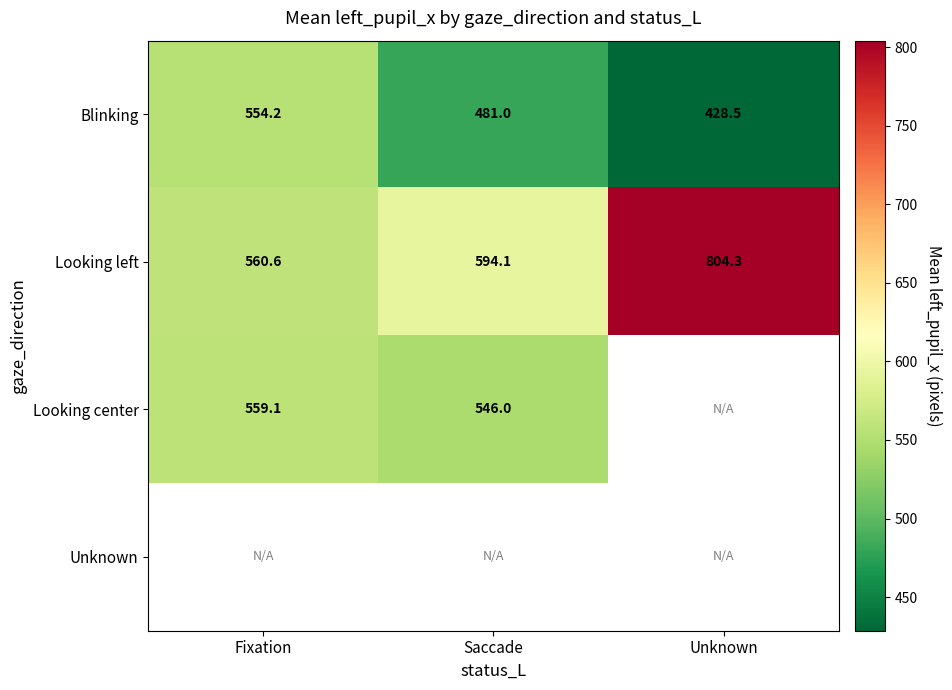

At which category is the sum across all series the highest?

Fixation